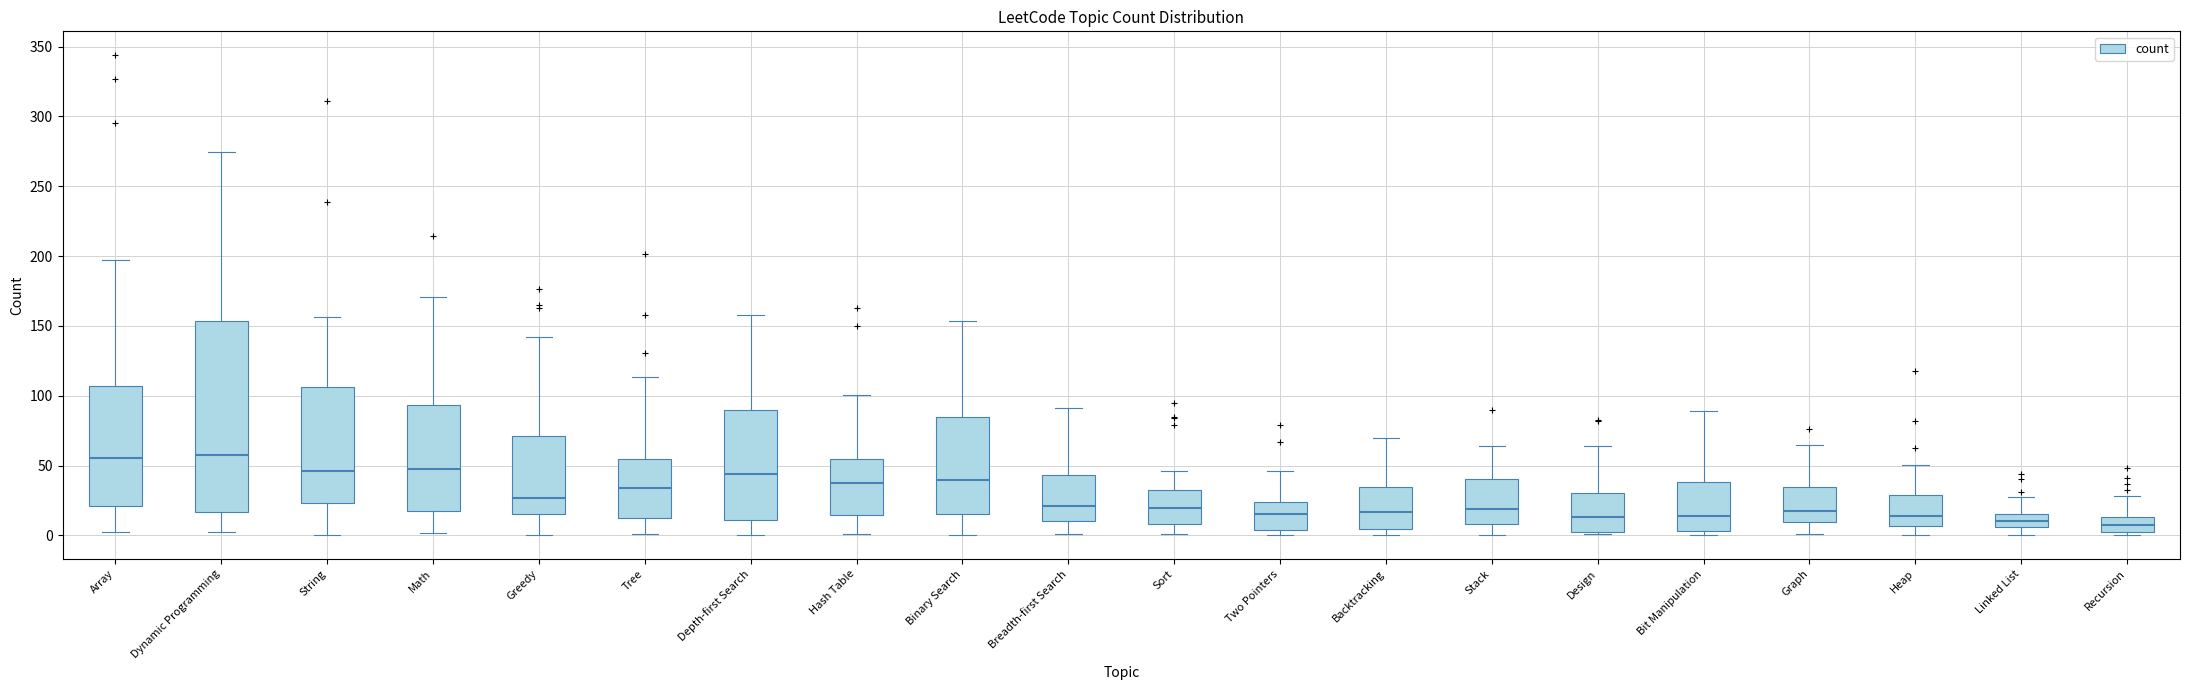

Reading left to right, read every box against the y-axis: the position of its median line, the range the box covers, and the ends of its whiskers. The values are not printed on the chart, so give them approximately, as read against the axis.

Array: median 55, box 20 to 105, whiskers 0 to 195
Dynamic Programming: median 60, box 15 to 155, whiskers 5 to 275
String: median 45, box 25 to 105, whiskers 0 to 155
Math: median 45, box 20 to 95, whiskers 0 to 170
Greedy: median 25, box 15 to 70, whiskers 0 to 140
Tree: median 35, box 15 to 55, whiskers 0 to 115
Depth-first Search: median 45, box 10 to 90, whiskers 0 to 160
Hash Table: median 40, box 15 to 55, whiskers 0 to 100
Binary Search: median 40, box 15 to 85, whiskers 0 to 155
Breadth-first Search: median 20, box 10 to 45, whiskers 0 to 90
Sort: median 20, box 10 to 30, whiskers 0 to 45
Two Pointers: median 15, box 5 to 25, whiskers 0 to 45
Backtracking: median 15, box 5 to 35, whiskers 0 to 70
Stack: median 20, box 10 to 40, whiskers 0 to 65
Design: median 15, box 0 to 30, whiskers 0 to 65
Bit Manipulation: median 15, box 5 to 40, whiskers 0 to 90
Graph: median 15, box 10 to 35, whiskers 0 to 65
Heap: median 15, box 5 to 30, whiskers 0 to 50
Linked List: median 10, box 5 to 15, whiskers 0 to 30
Recursion: median 10, box 0 to 15, whiskers 0 (just below the box's lower edge) to 30